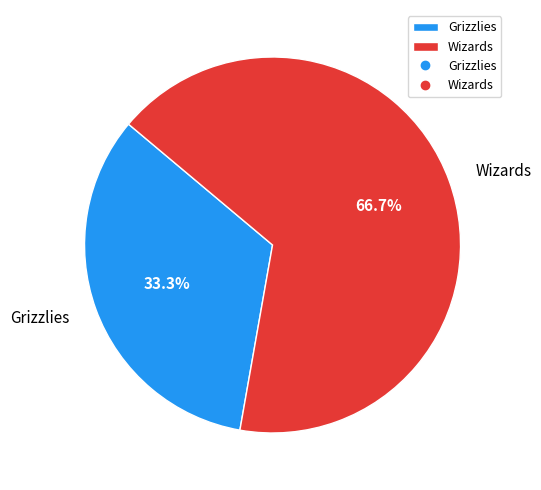

Count the number of slices in the pie.

2